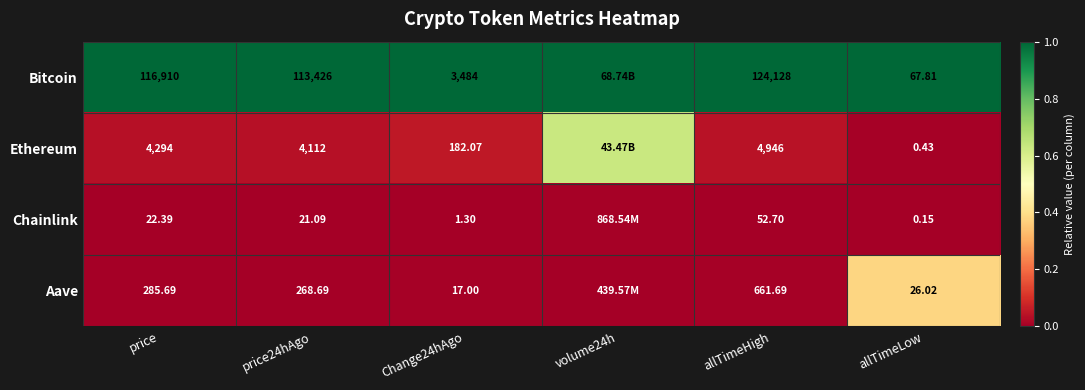

Rank the series at allTimeHigh from highest to lowest value.

Bitcoin, Ethereum, Aave, Chainlink